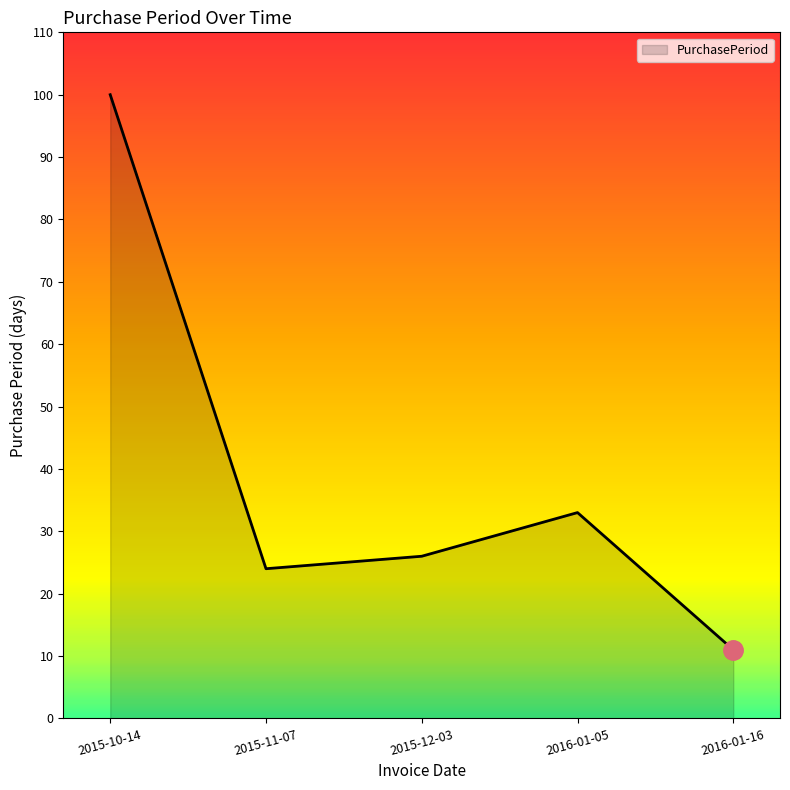

Rank the categories by value from highest to lowest.

2015-10-14, 2016-01-05, 2015-12-03, 2015-11-07, 2016-01-16